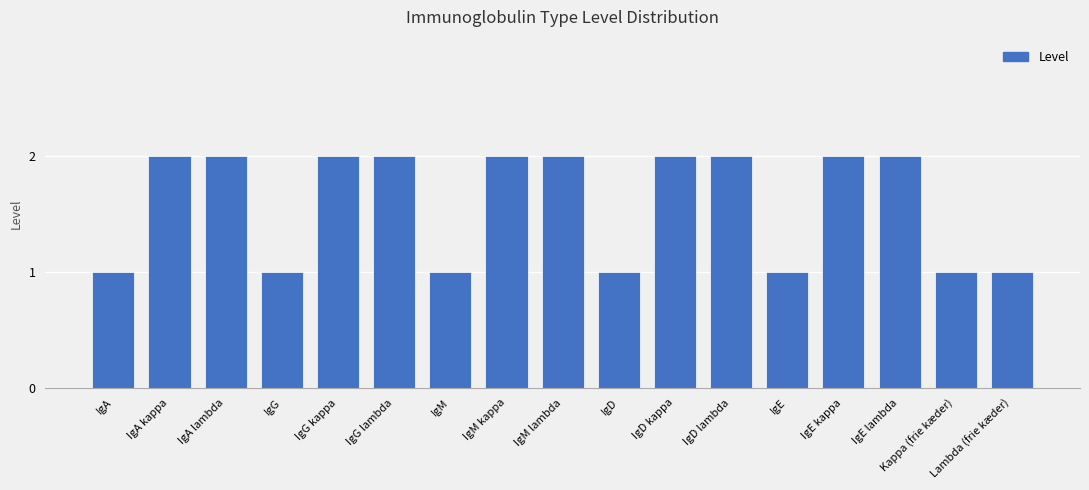

What is the change in value from IgA to IgD kappa?

+1